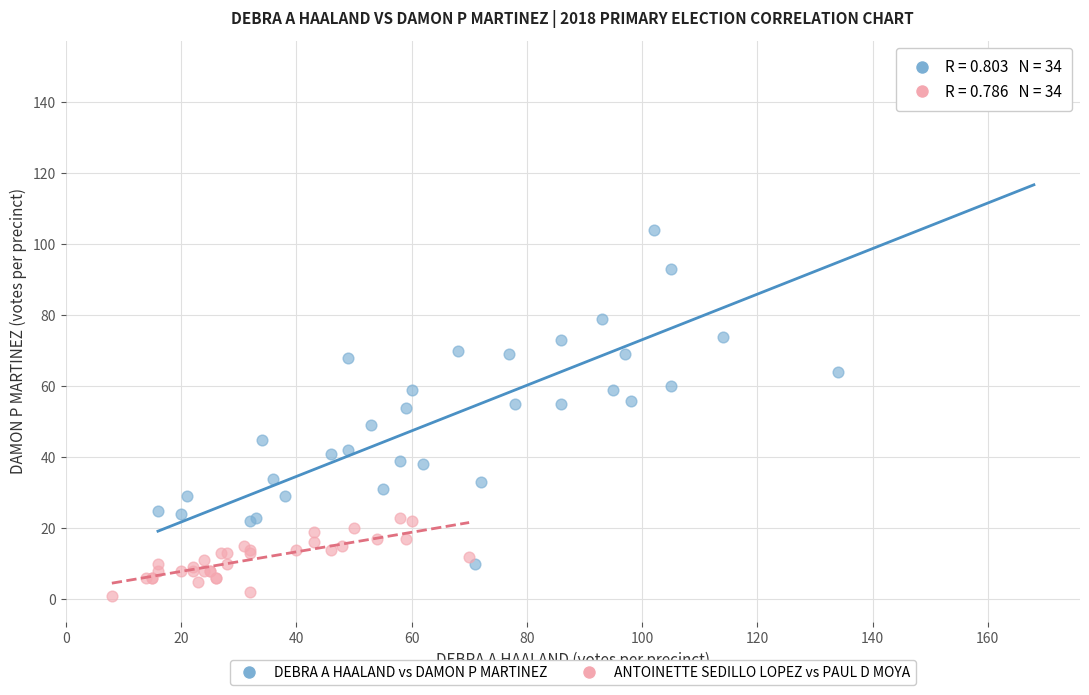

Which series has the widest spread of Y values?

DEBRA A HAALAND vs DAMON P MARTINEZ